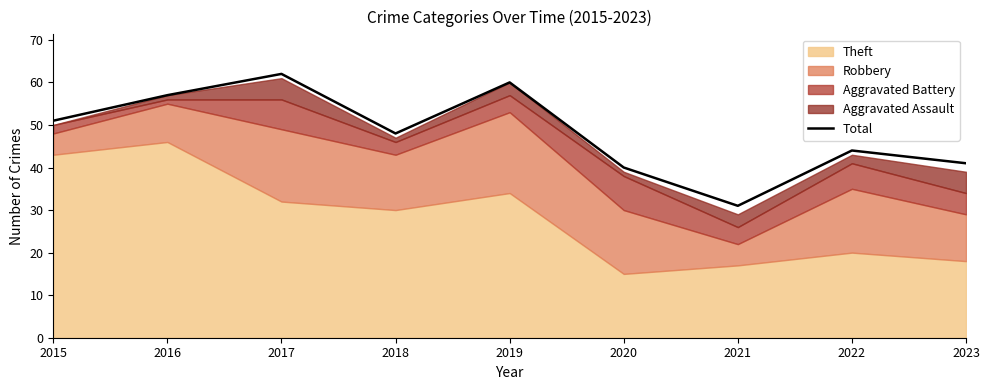

What is the sum of the values at 2023 and 2021?

72